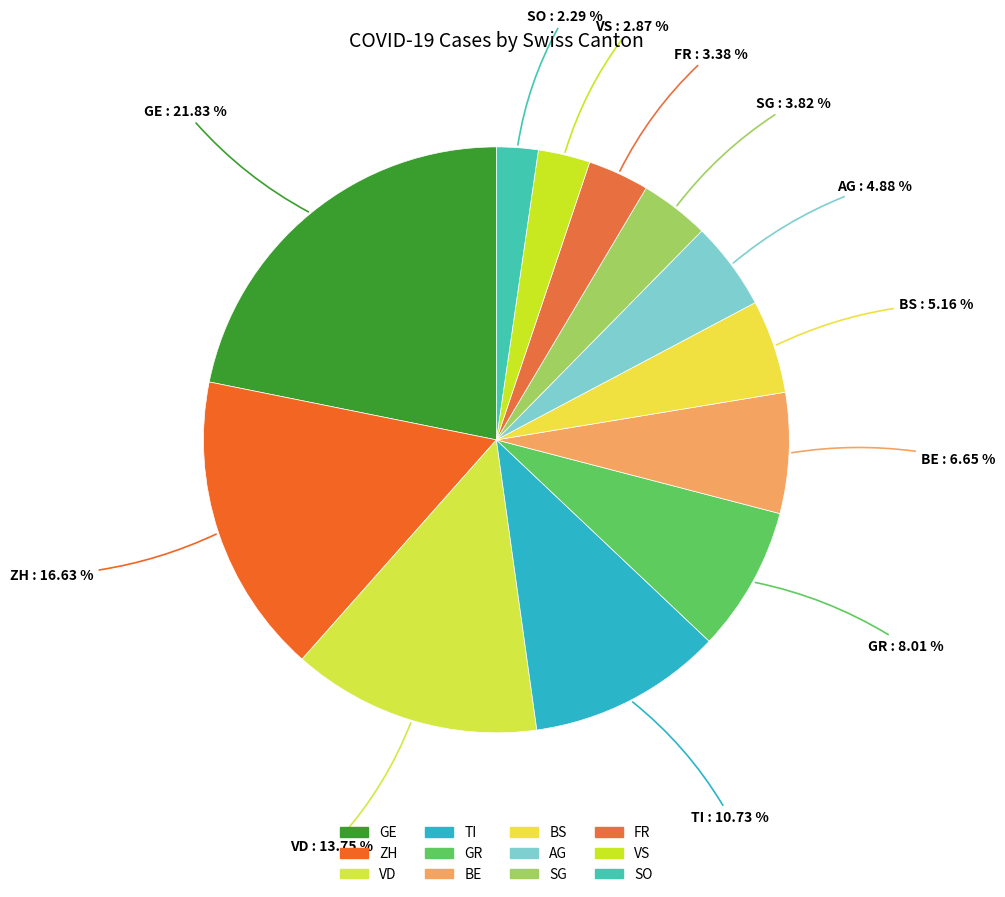

How many segments does this pie chart have?

12